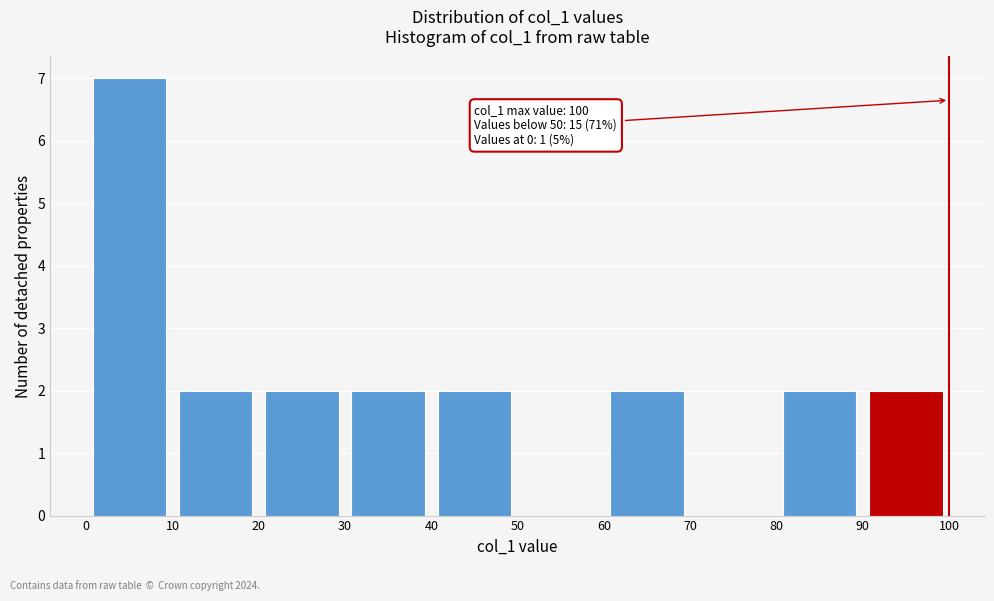

Which range on the x-axis has the tallest bar?

0 to 10